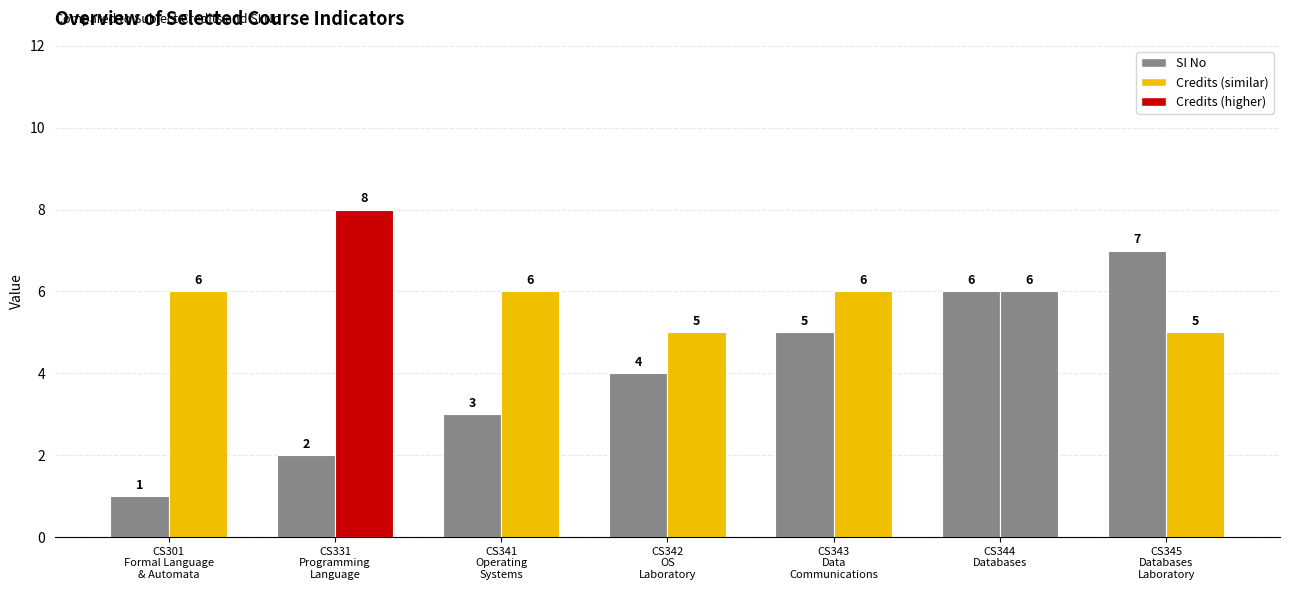

The Credits series shows 3 at CS344
Databases. True or false?

False